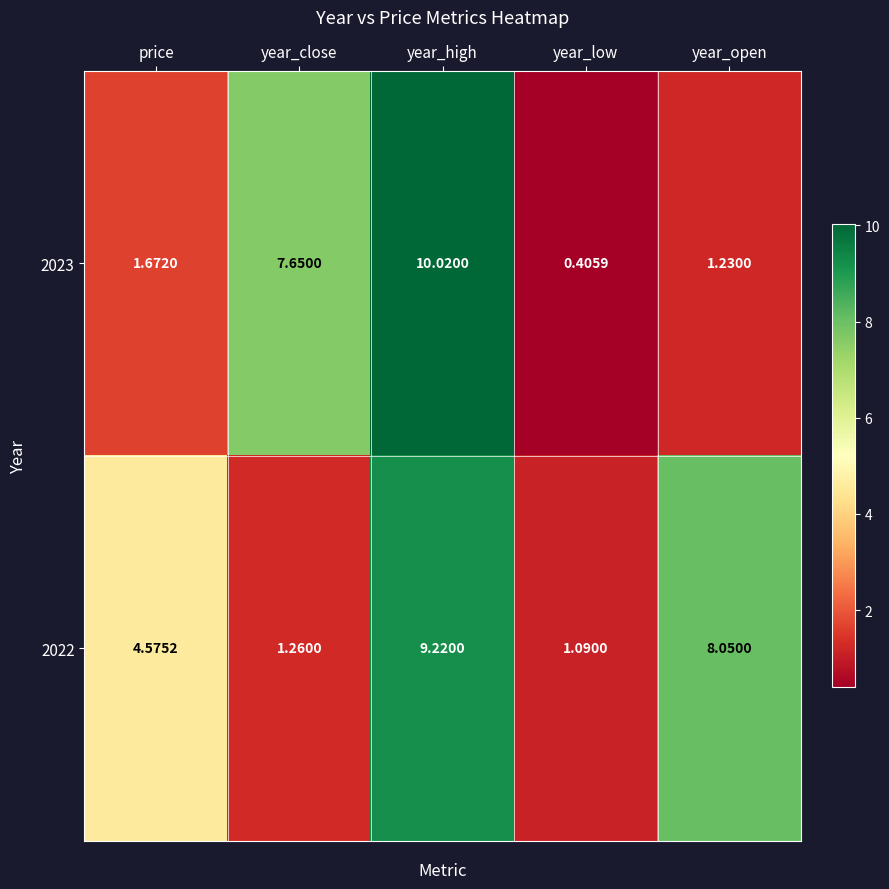

List the series in order of their overall mean, highest first.

2022, 2023